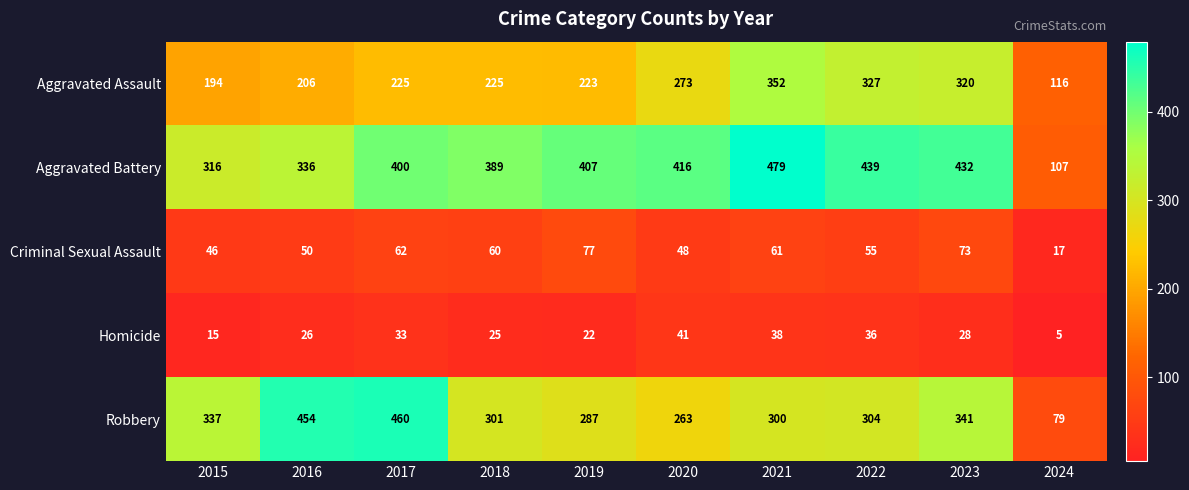

Which series has the largest total across all categories?

Aggravated Battery